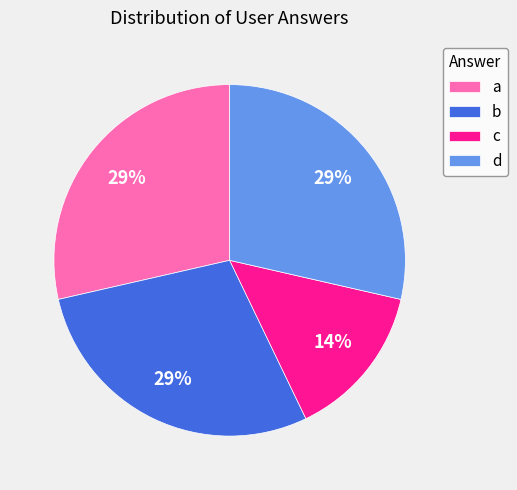

Does c represent more than half of the total?

No